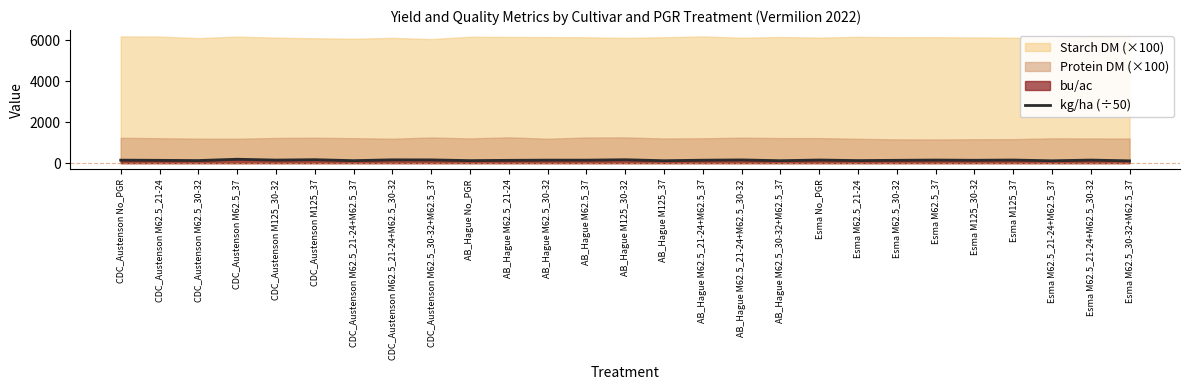

Is it true that the value at AB_Hague M62.5_30-32+M62.5_37 is 59.4?

False